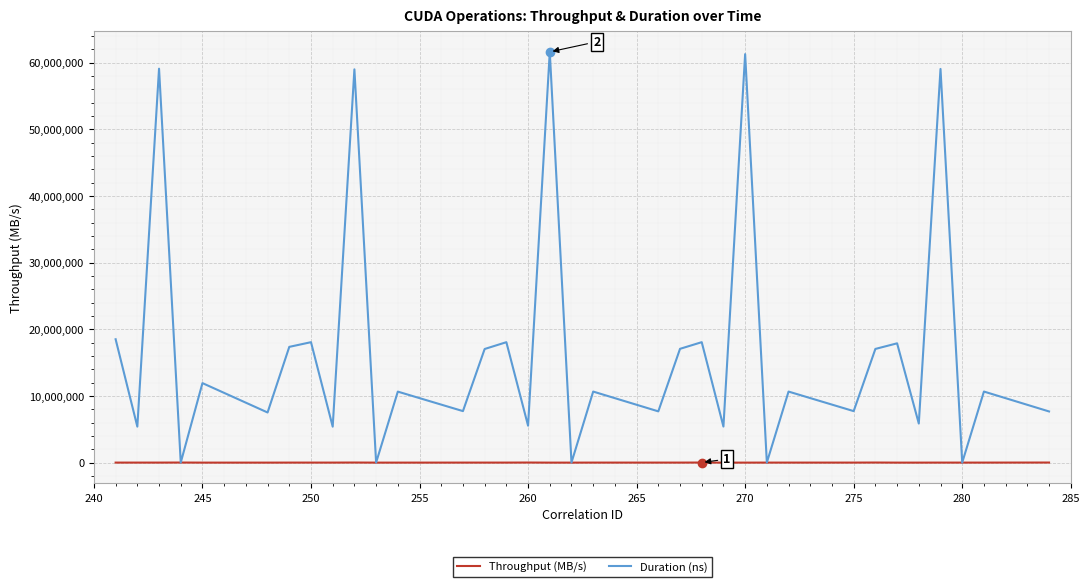

List the series in order of their peak value, highest first.

Duration (ns), Throughput (MB/s)